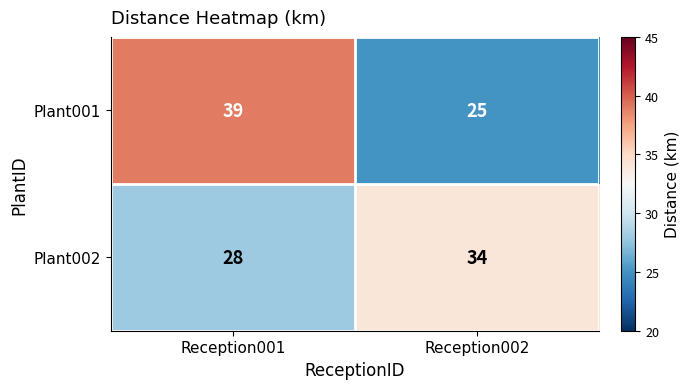

What is the difference between the Plant002 values at Reception001 and Reception002?

6